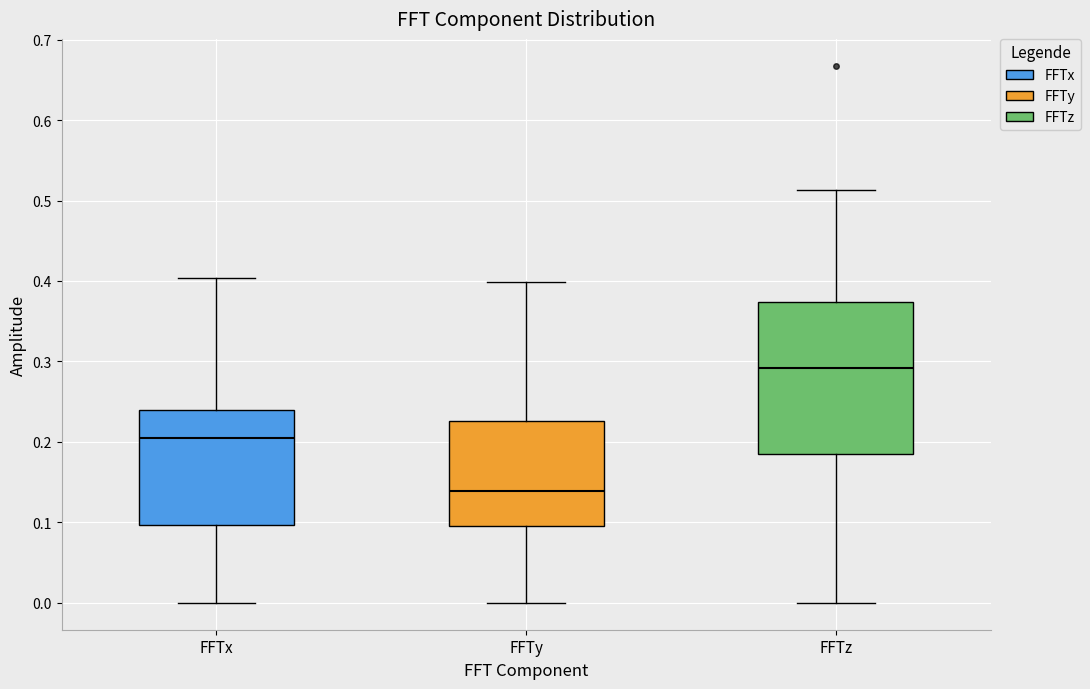

Reading left to right, read every box against the y-axis: the position of its median line, the range the box covers, and the ends of its whiskers. The values are not printed on the chart, so give them approximately, as read against the axis.

FFTx: median 0.20, box 0.10 to 0.24, whiskers 0.00 to 0.40
FFTy: median 0.14, box 0.10 to 0.23, whiskers 0.00 to 0.40
FFTz: median 0.29, box 0.19 to 0.37, whiskers 0.00 to 0.51